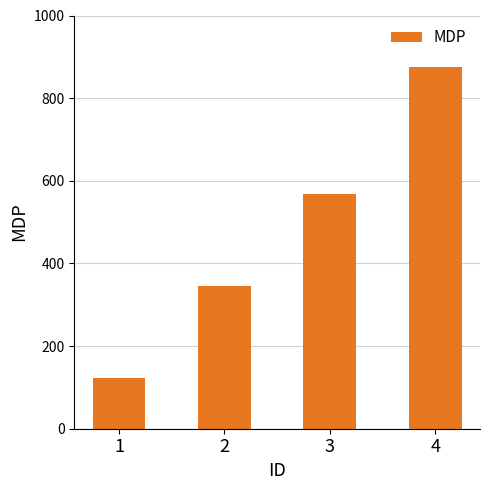

What is the maximum value shown in the chart?

876